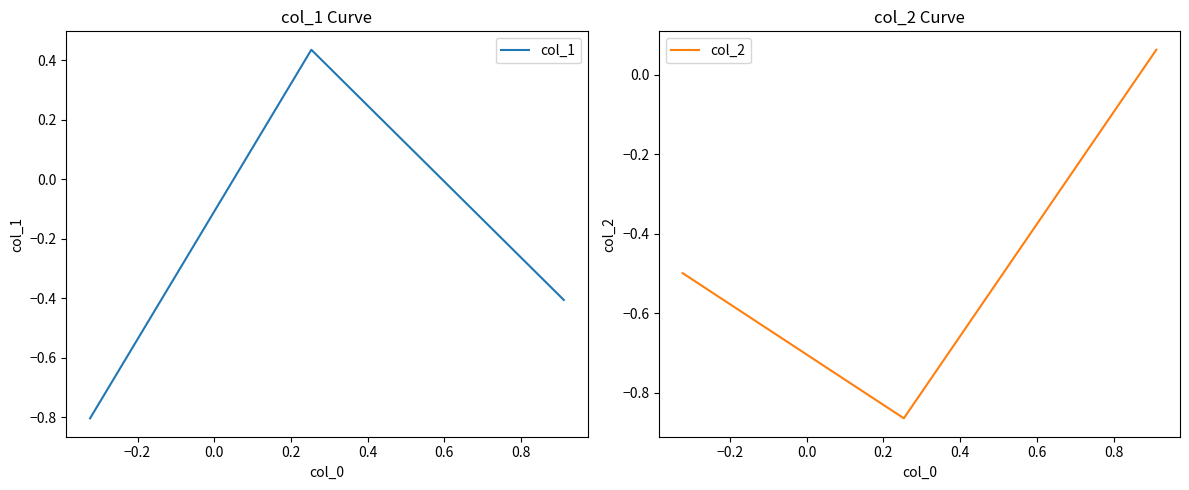

What is the difference between the second highest and minimum values in the col_1 series?

0.4